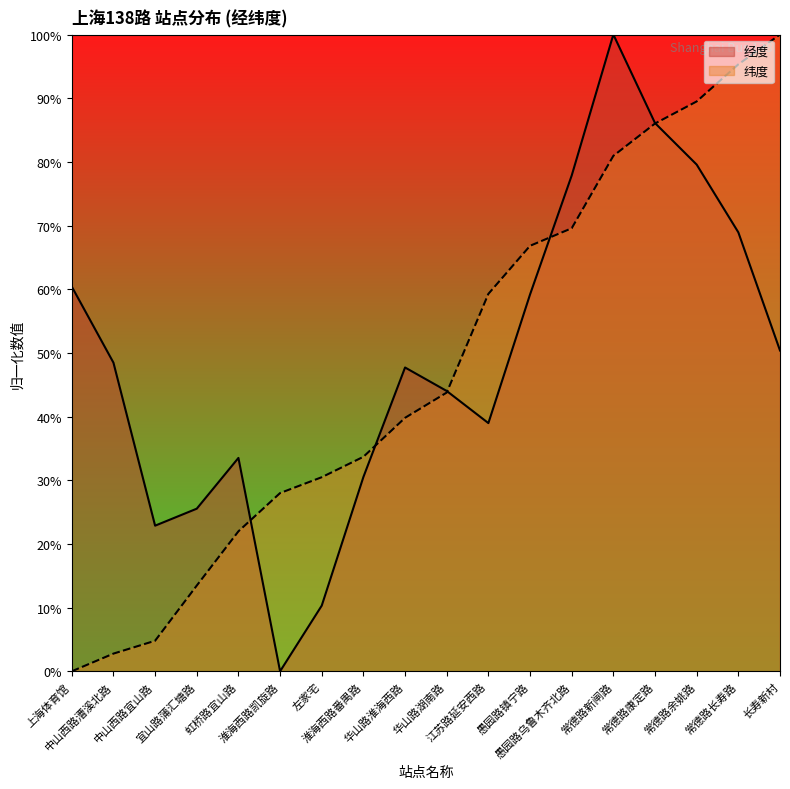

Is it true that 纬度 equals 66.8 at 愚园路镇宁路?

True